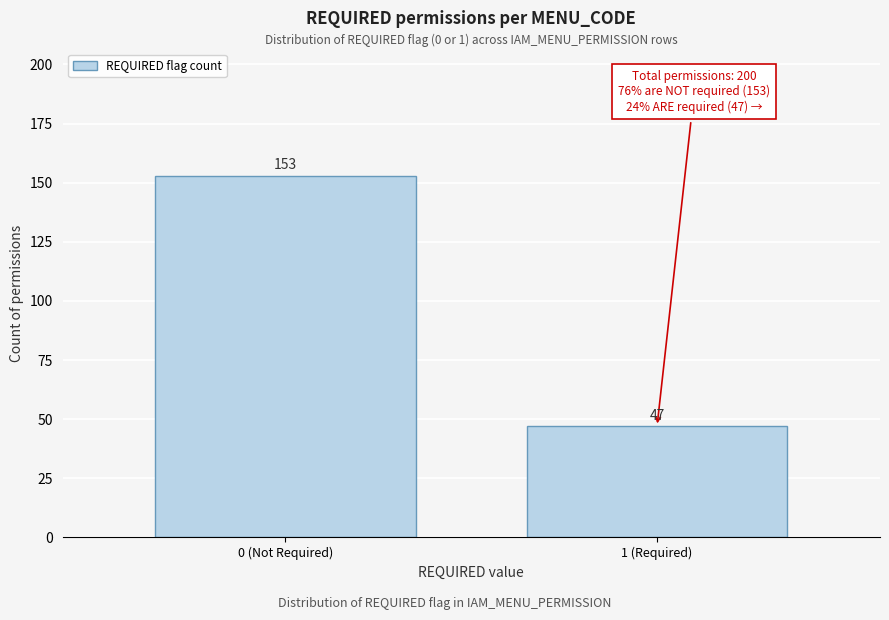

Reading left to right, list all the values displayed in this chart.

153	47